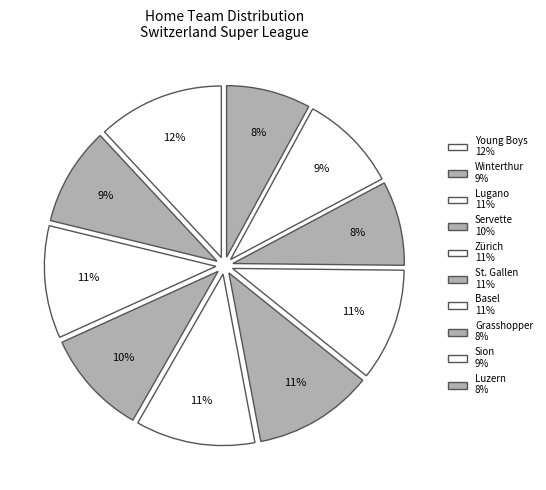

How many slices are in this pie chart?

10